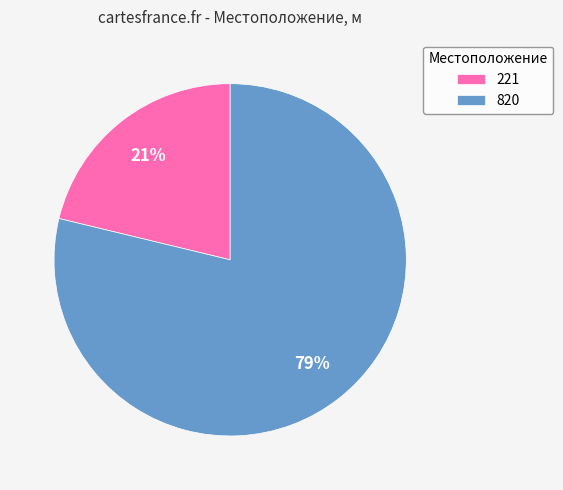

To the nearest percent, what is the difference between the largest and smallest slice percentages?

58%